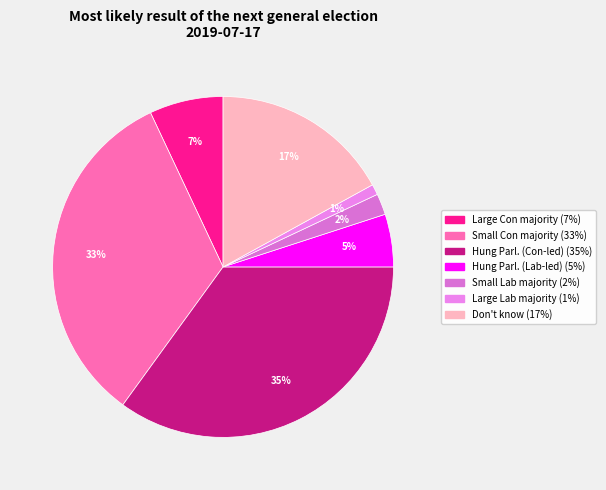

How many slices are in this pie chart?

7